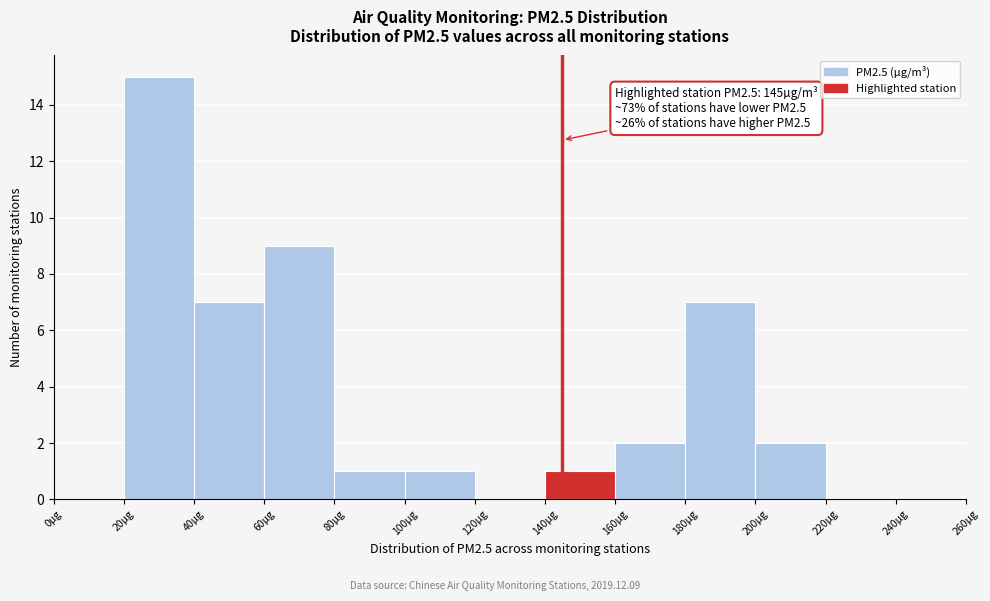

Over which range of the x-axis is the bar tallest?

20 to 40